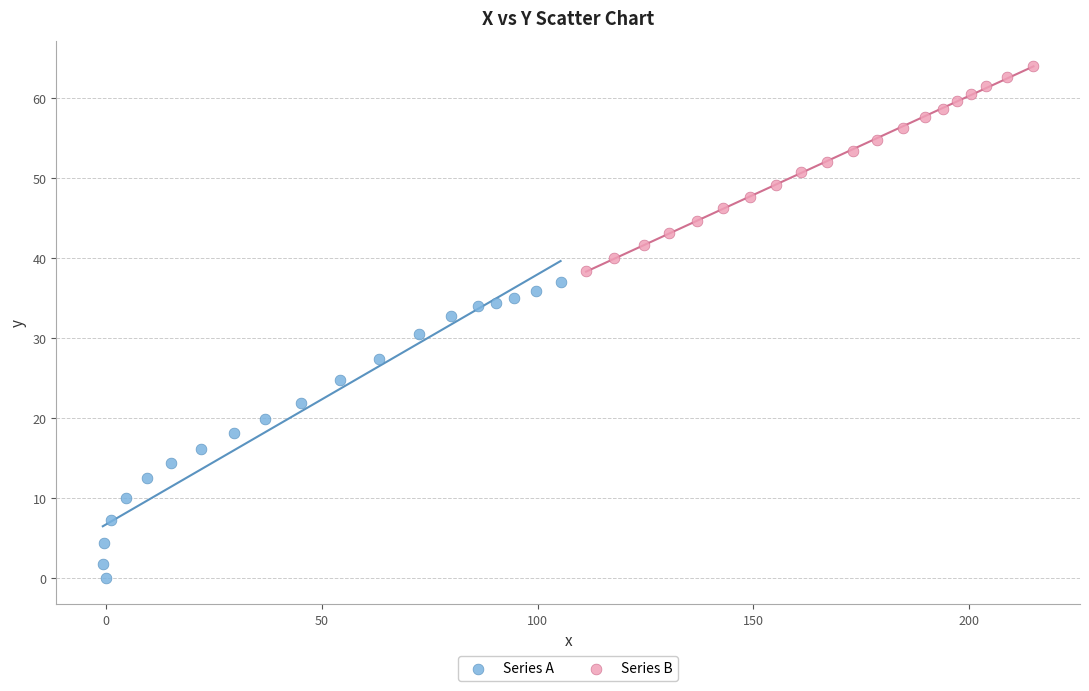

Which series has the widest spread of Y values?

Series A